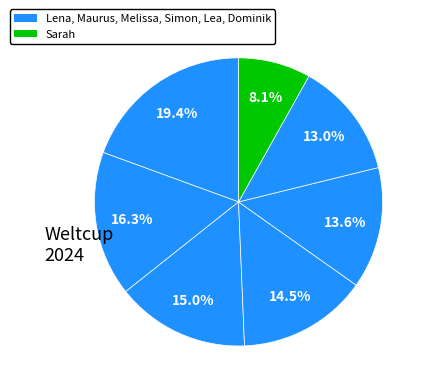

Which slice is the smallest?

Sarah